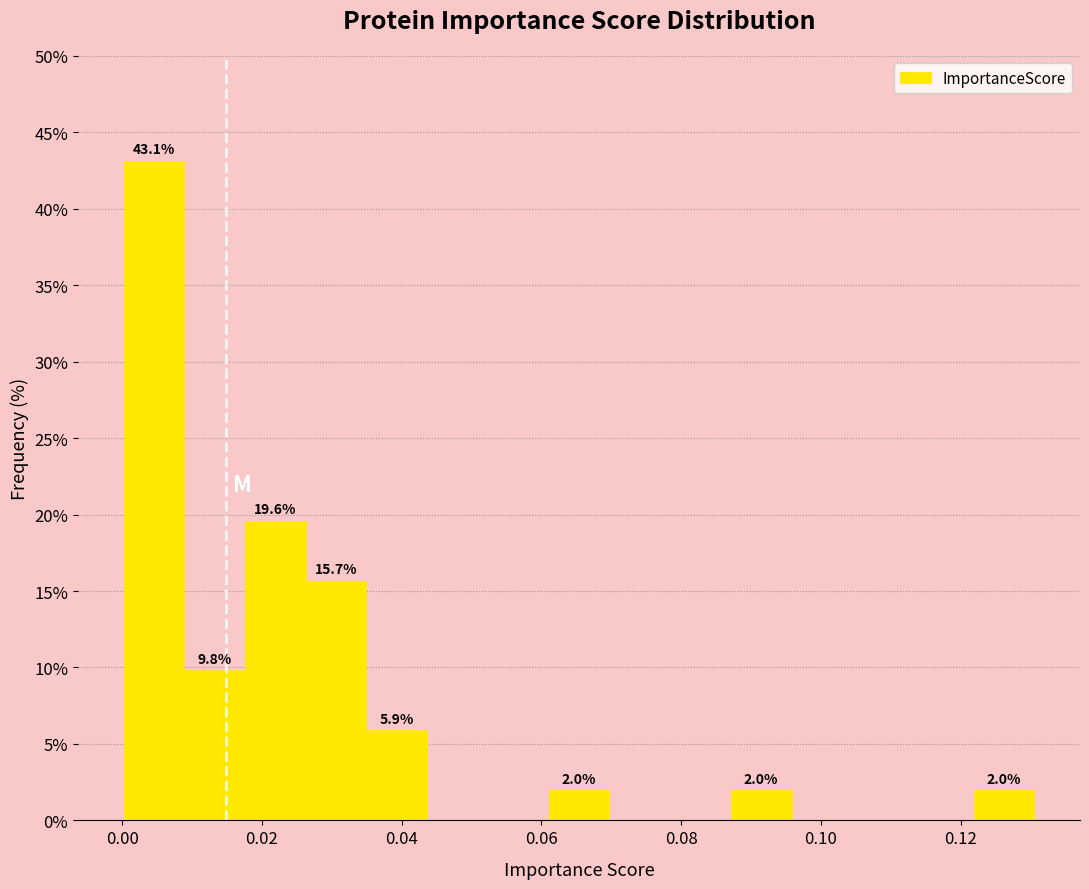

Which range on the x-axis has the tallest bar?

0.000 to 0.008